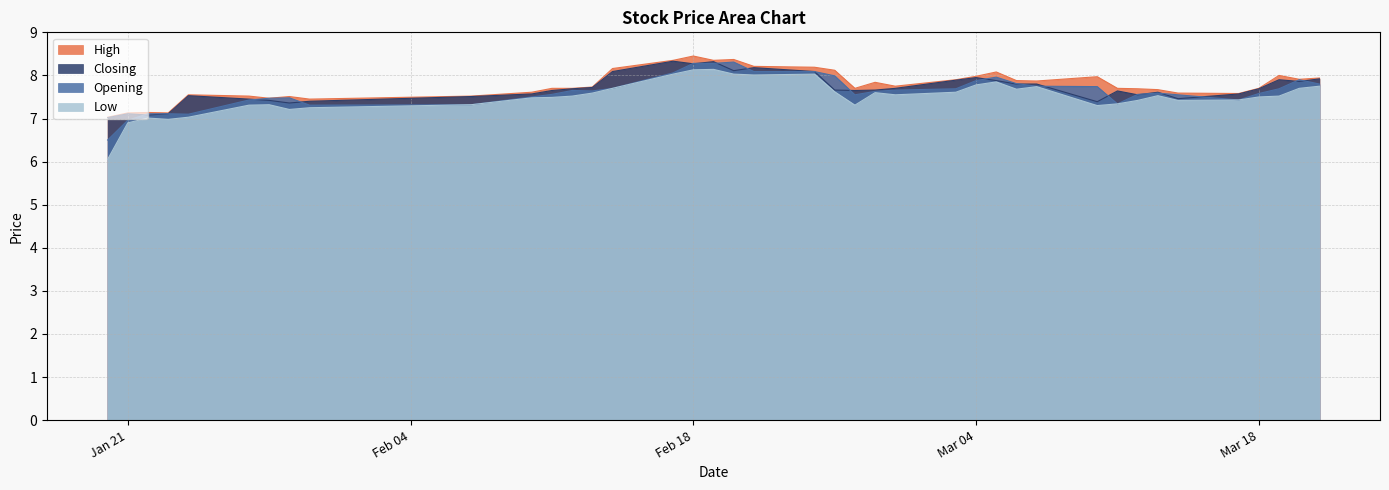

Rank the series by their average value, from highest to lowest.

High, Closing, Opening, Low